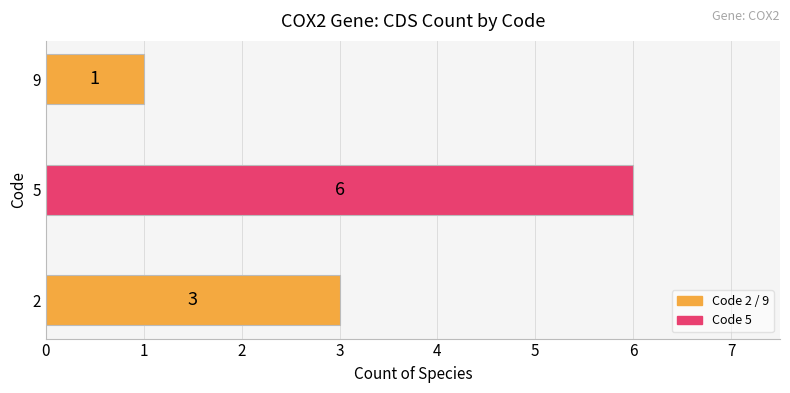

Does the chart contain stacked bars?

No